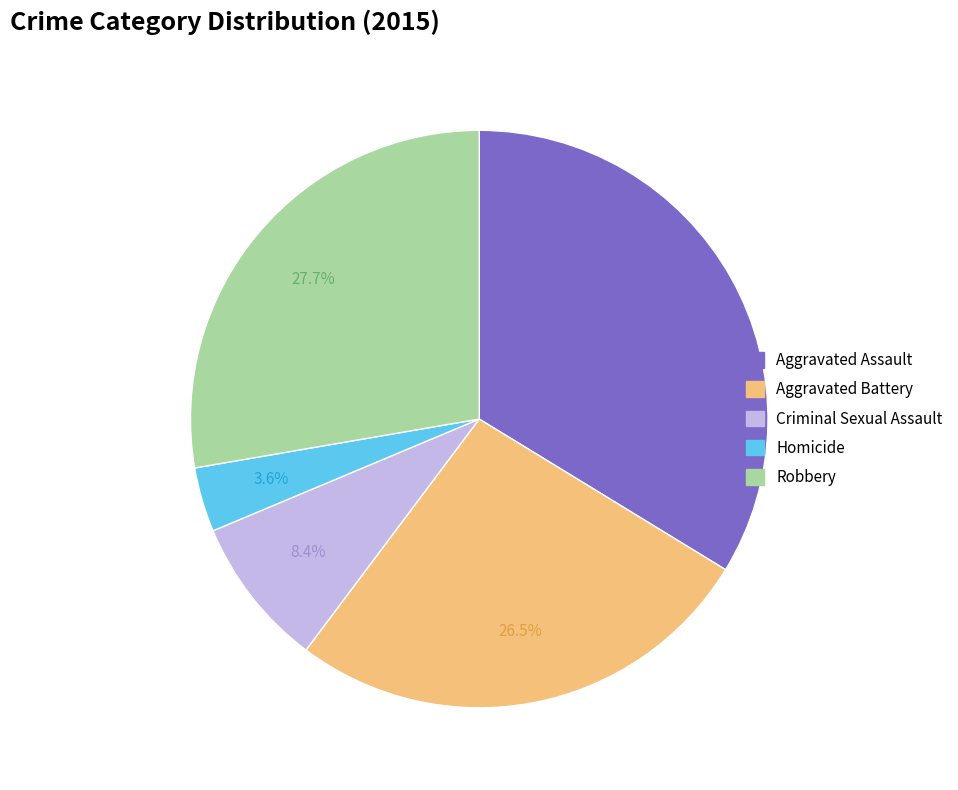

Count the number of slices in the pie.

5